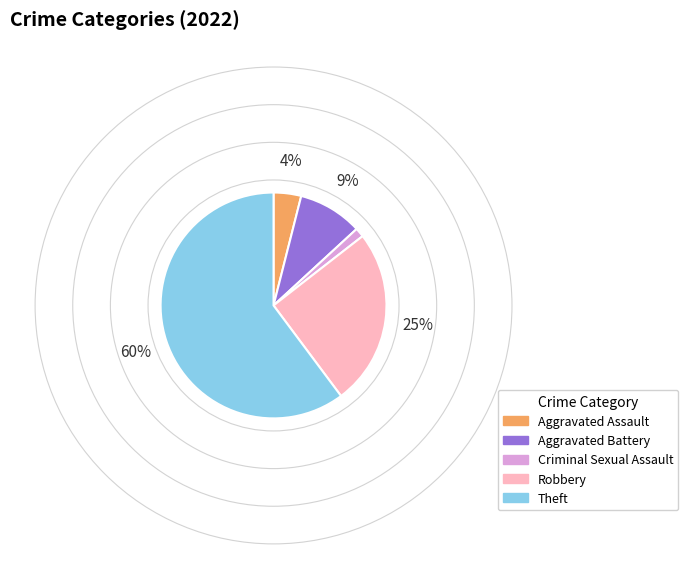

Which has a higher value, Criminal Sexual Assault or Theft?

Theft